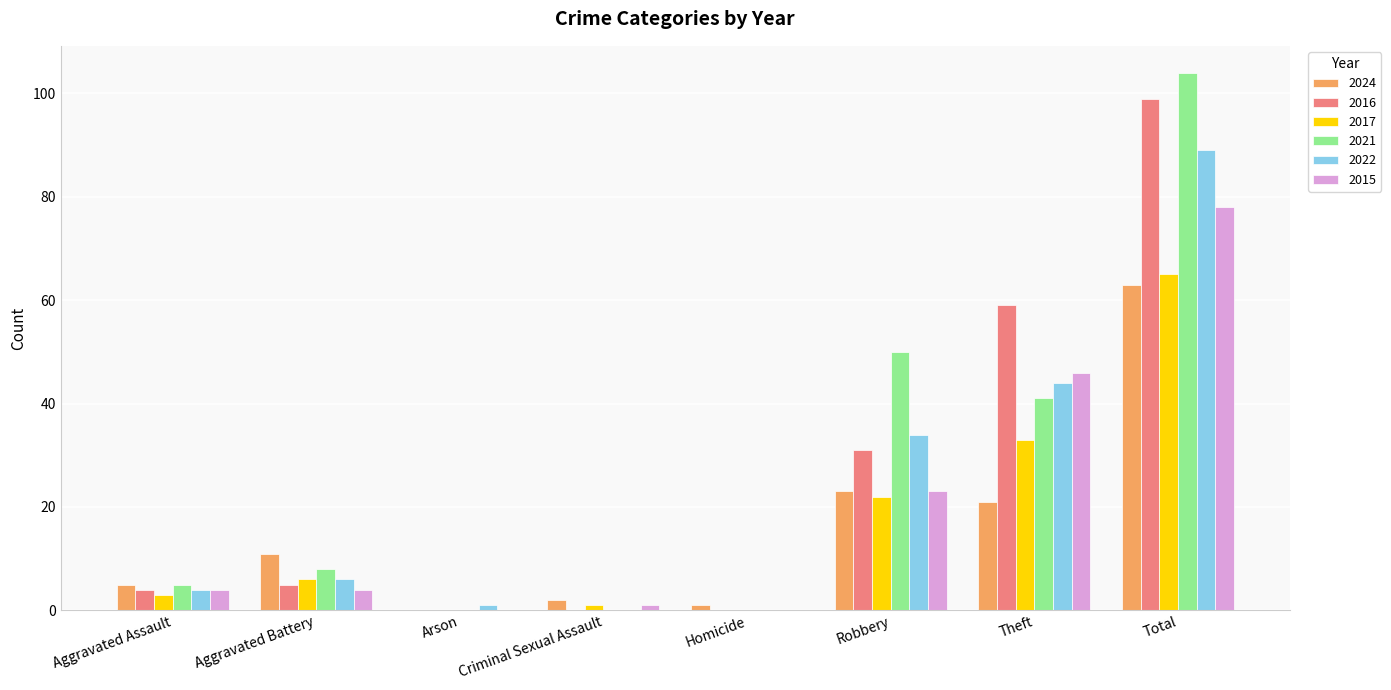

What are all the series names shown in the legend?

2024, 2016, 2017, 2021, 2022, 2015